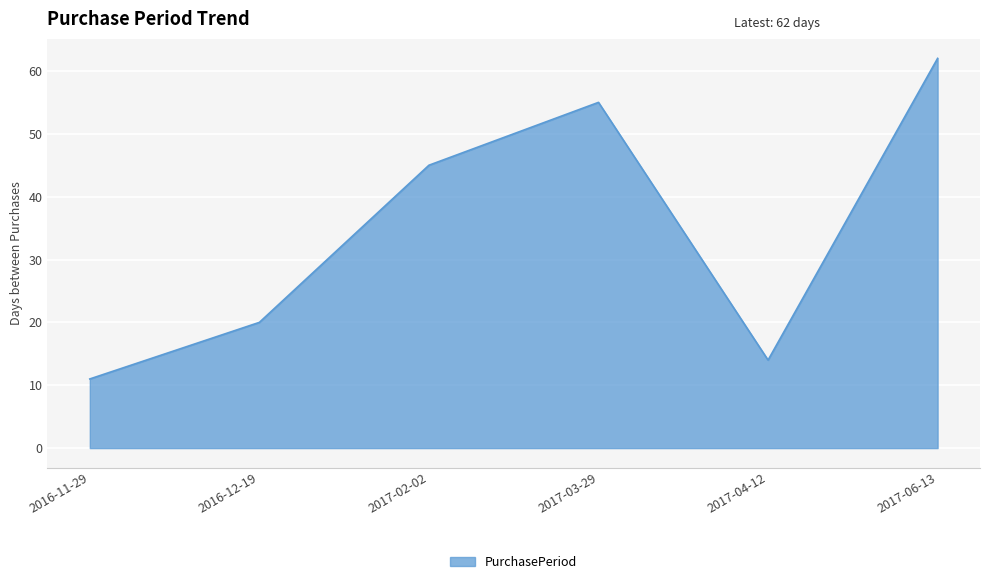

Rank the categories by value from highest to lowest.

2017-06-13, 2017-03-29, 2017-02-02, 2016-12-19, 2017-04-12, 2016-11-29